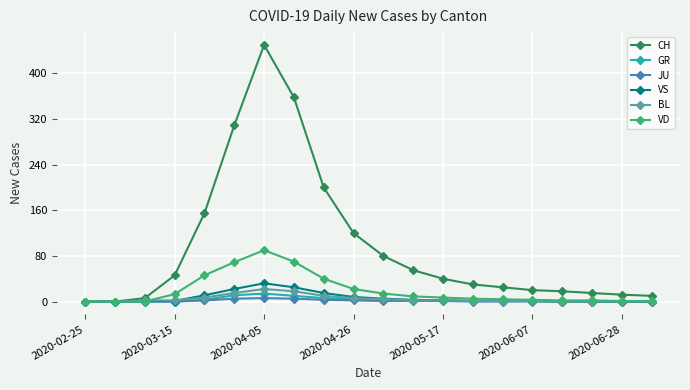

Which series has the largest total across all categories?

CH